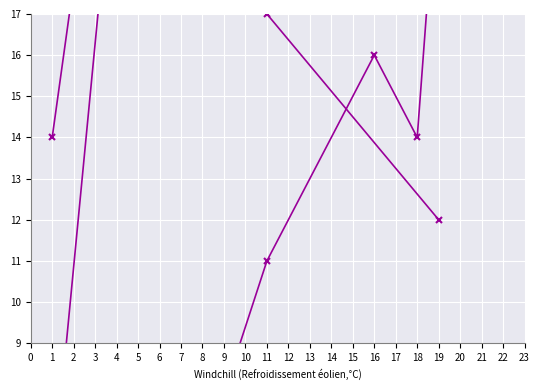

At how many categories does at least one series exceed 19?

8